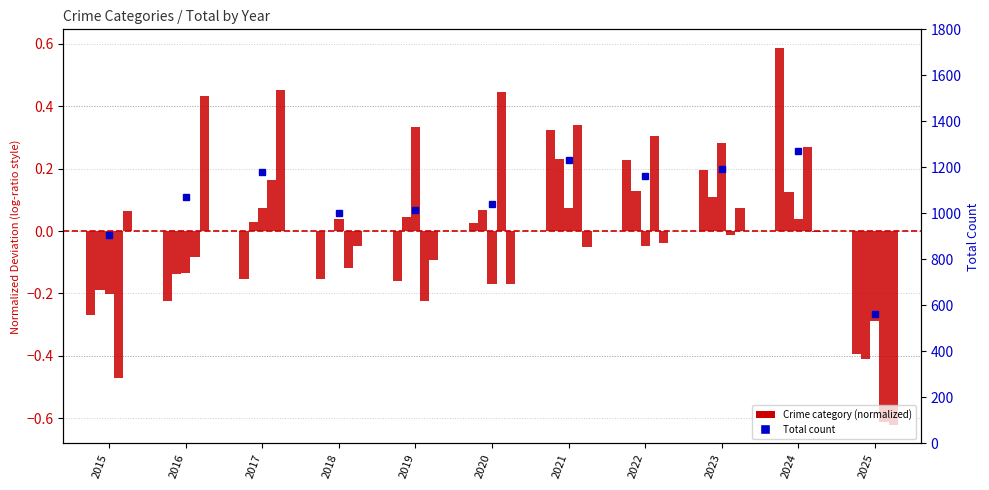

What is the total value across all series at 2020?

1040.2